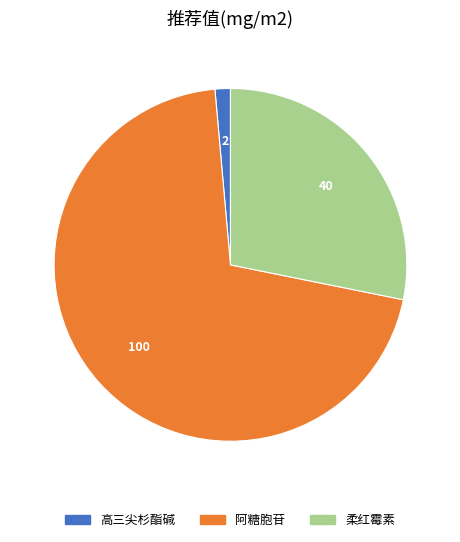

What is the smallest slice in the pie chart?

高三尖杉酯碱